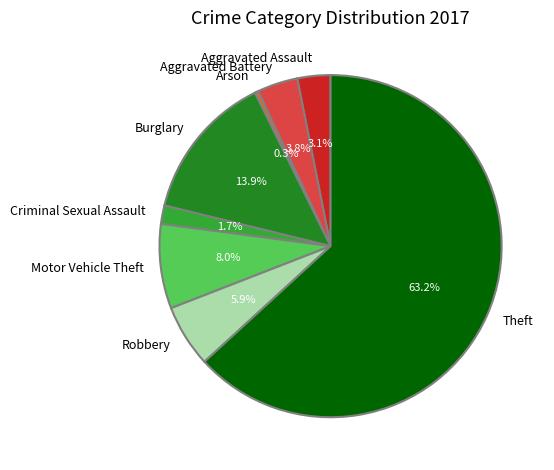

Rank the categories by value from lowest to highest.

Arson, Criminal Sexual Assault, Aggravated Assault, Aggravated Battery, Robbery, Motor Vehicle Theft, Burglary, Theft